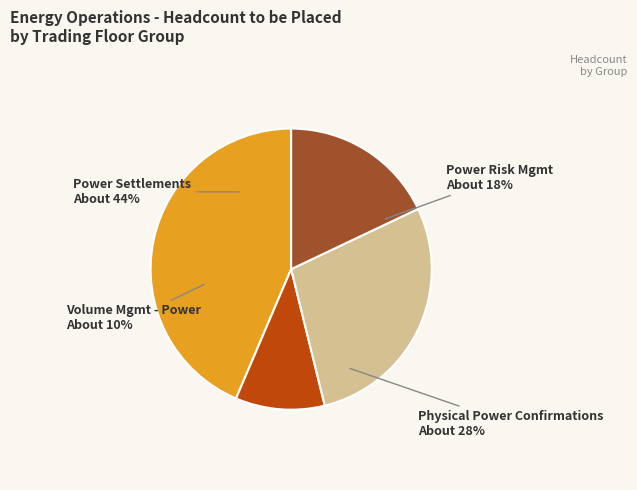

How many segments does this pie chart have?

4